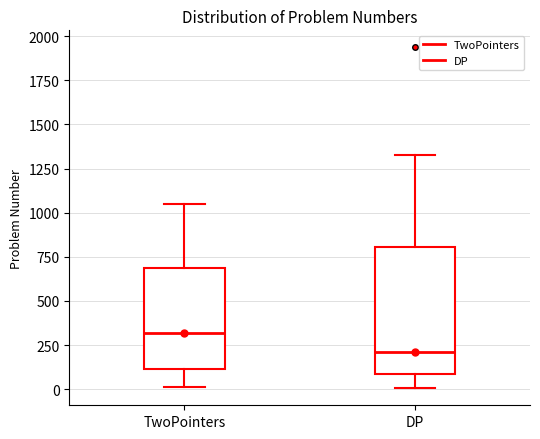

Reading left to right, transcribe this box plot: for each box, give where its median line is, the range the box spans, and where its two whiskers end, as read against the y-axis. The values are not printed on the chart, so give them approximately, as read against the axis.

TwoPointers: median 300, box 100 to 700, whiskers 0 to 1050
DP: median 200, box 100 to 800, whiskers 0 to 1350